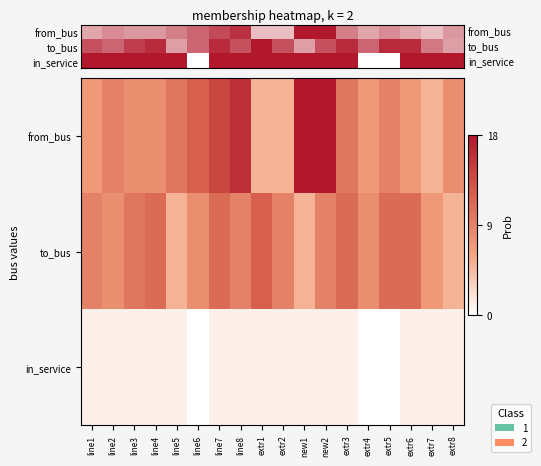

Which category has the highest value across all series?

new1